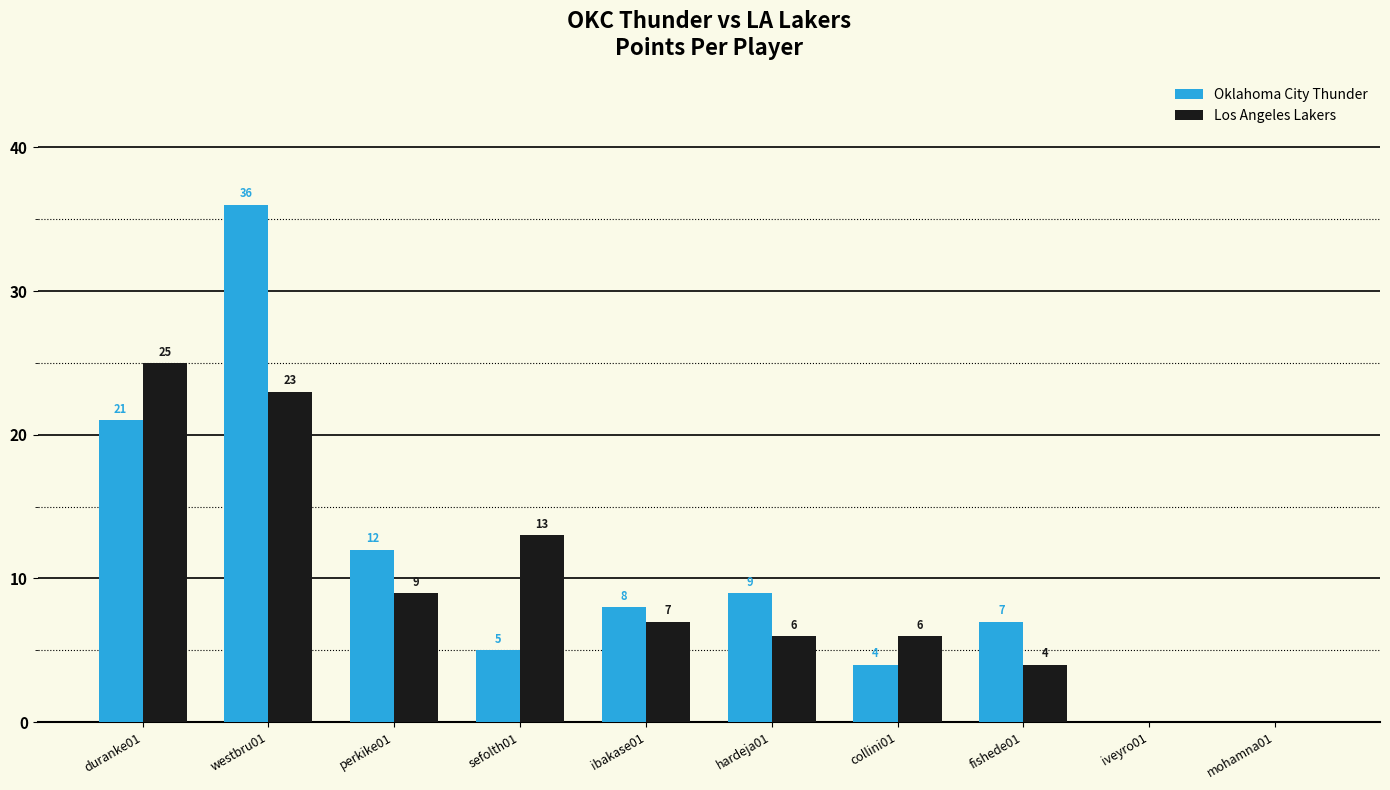

The Los Angeles Lakers series shows 8 at hardeja01. True or false?

False